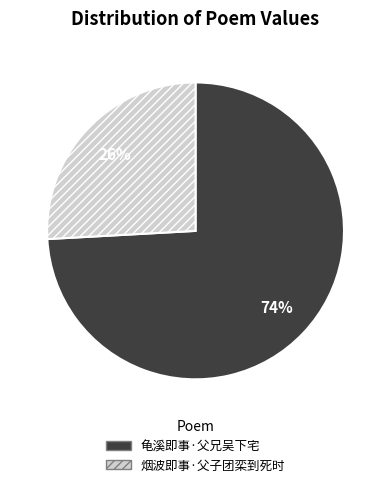

Is it true that 龟溪即事·父兄吴下宅 is 64% of the pie?

False